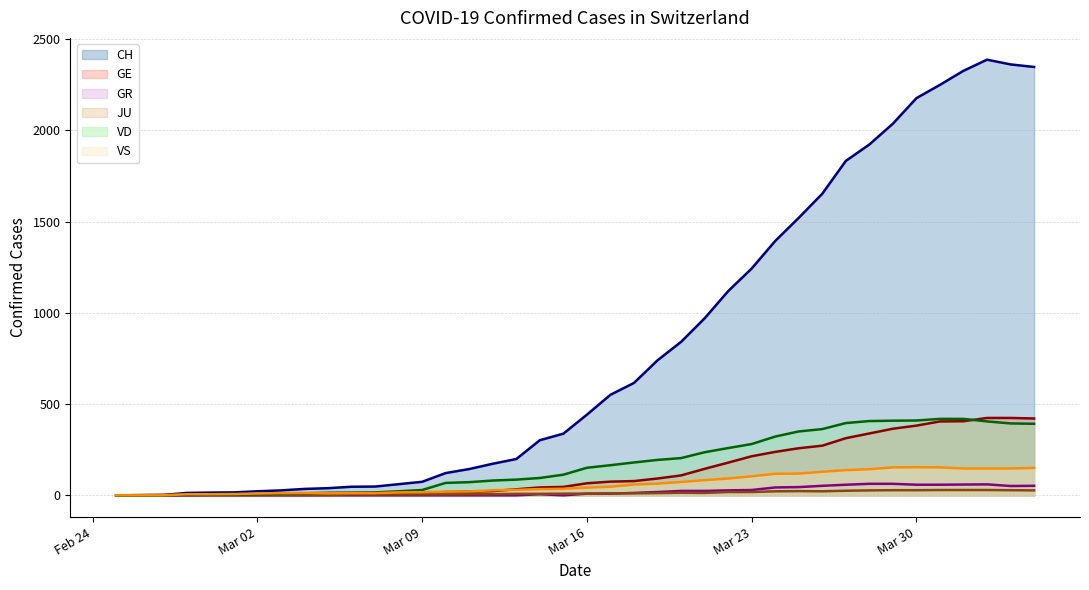

What is the maximum value shown in the chart?

2388